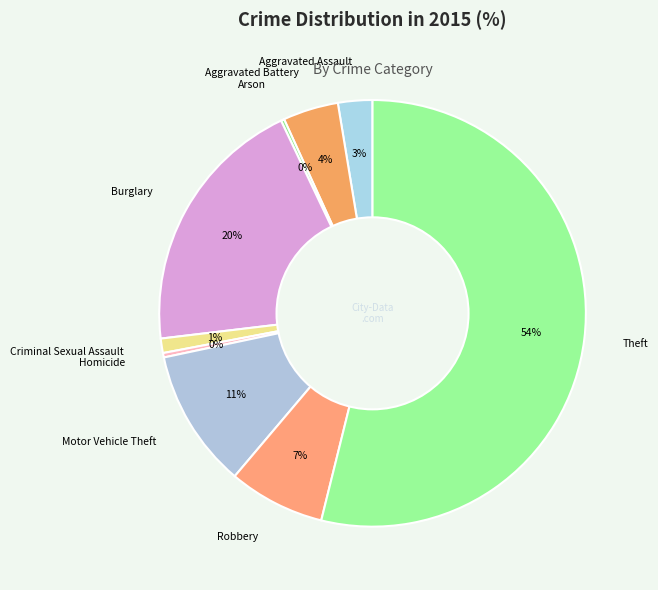

True or false: Theft accounts for 54% of the total.

True